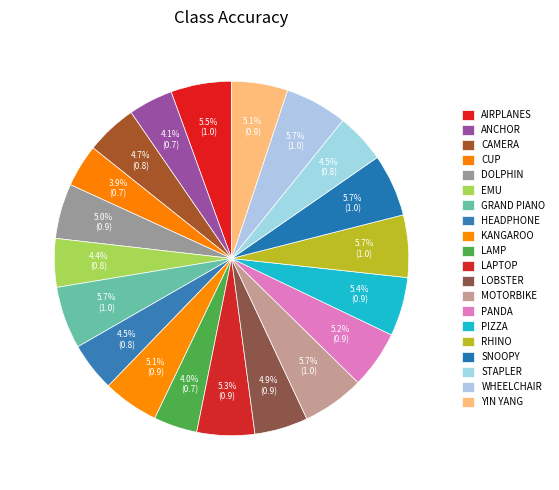

How many slices are in this pie chart?

20